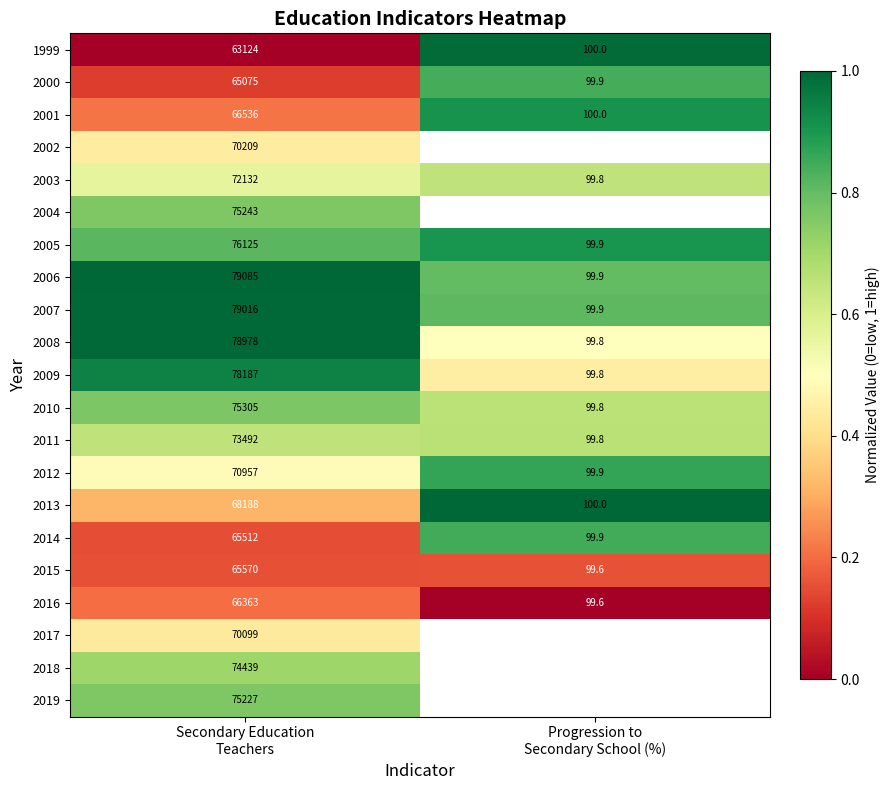

What is the total value across all series at Secondary Education
Teachers?

1508862.0